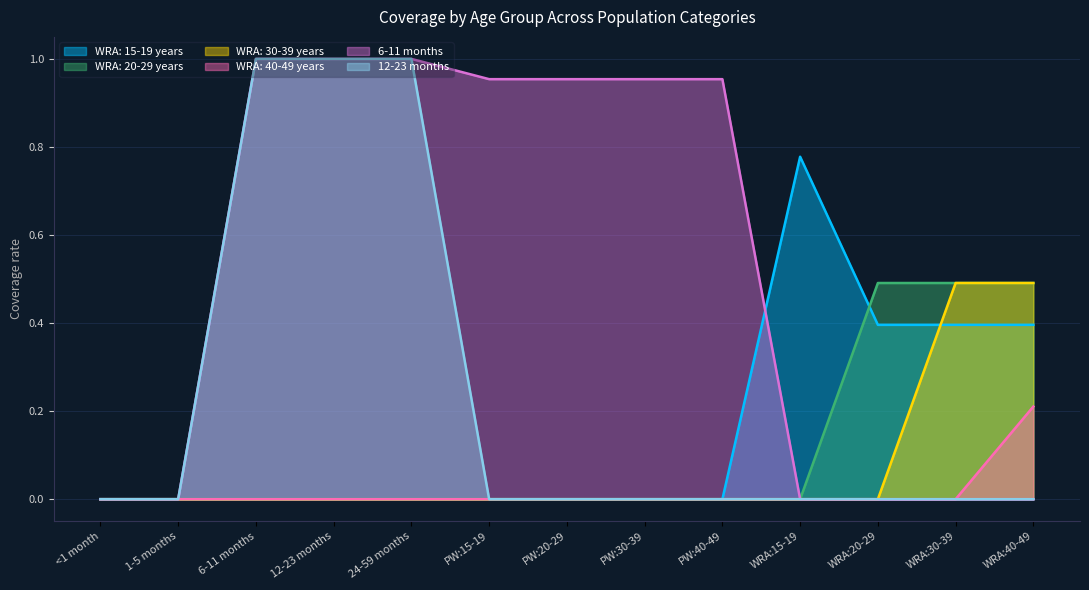

Is the value of WRA: 20-29 years at WRA:15-19 greater than the value of 6-11 months at PW:40-49?

No